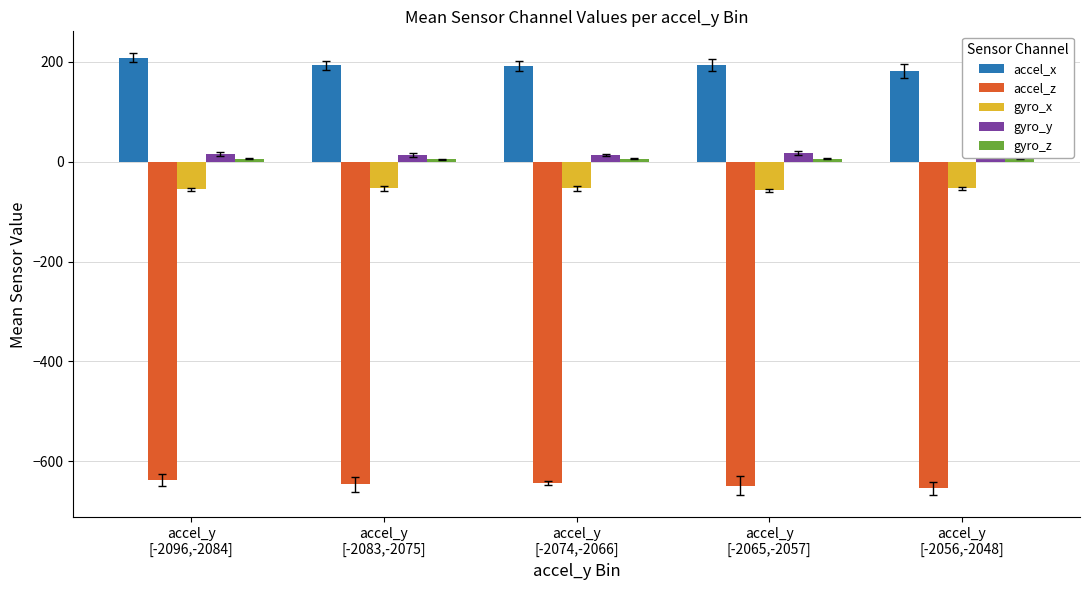

What is the greatest value displayed?

208.0